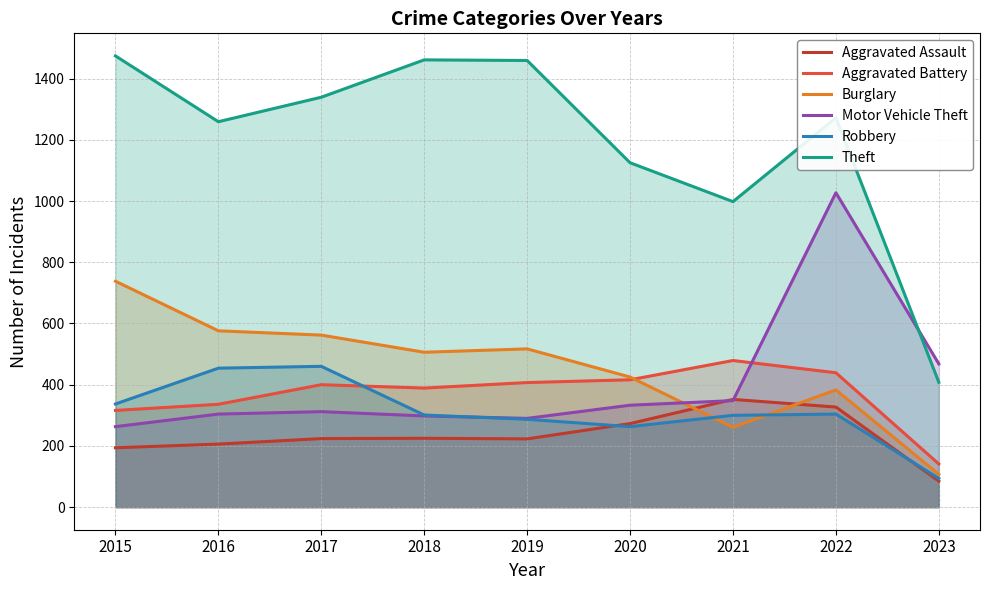

Where is the first local maximum for Theft?

2018